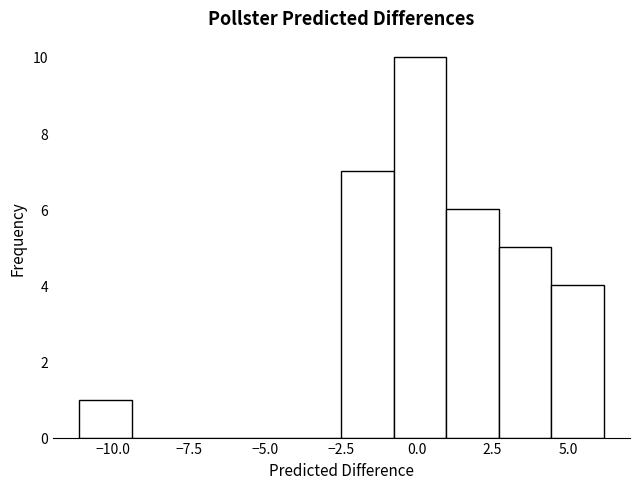

Read against the x-axis, roughly where is the centre of the tallest bar?

0.0